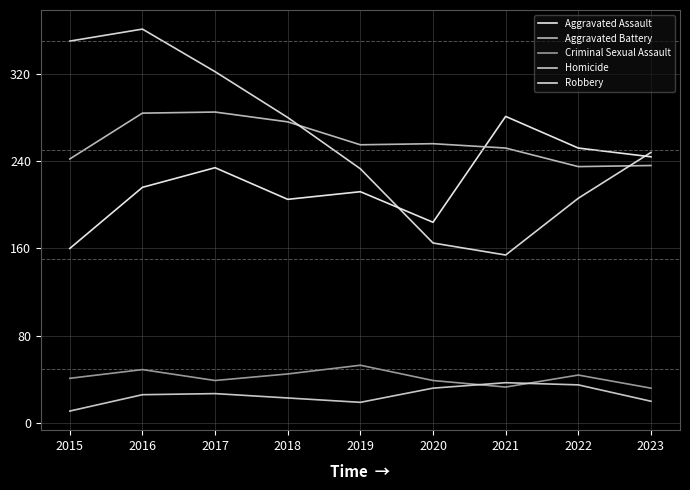

True or false: Robbery has a value of 345 at 2019.

False